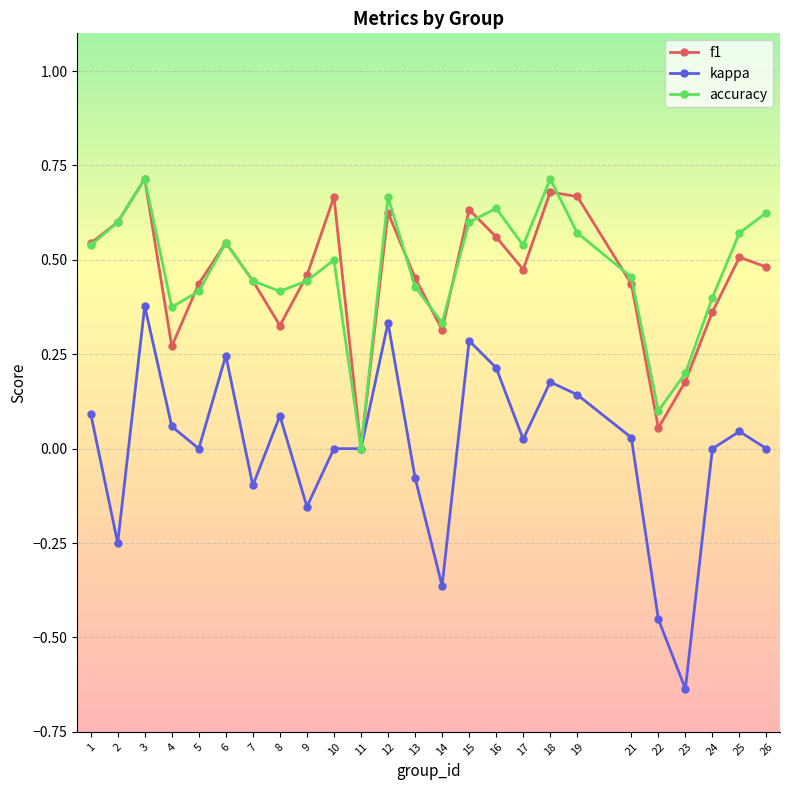

Is it true that accuracy equals 0.3 at 23?

False